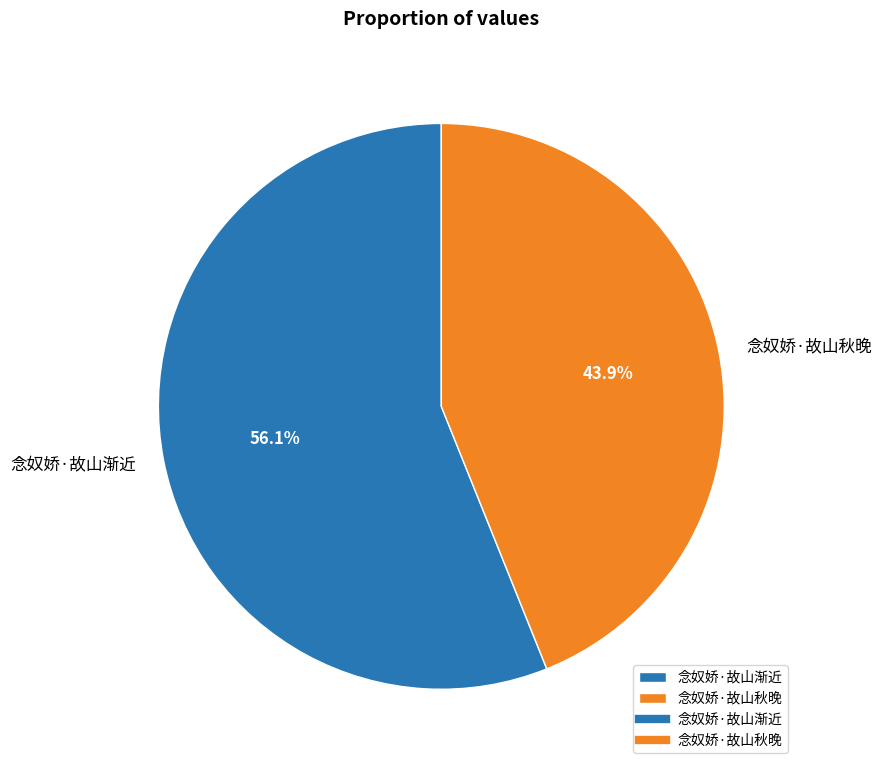

Is it true that 念奴娇·故山渐近 is 47% of the pie?

False